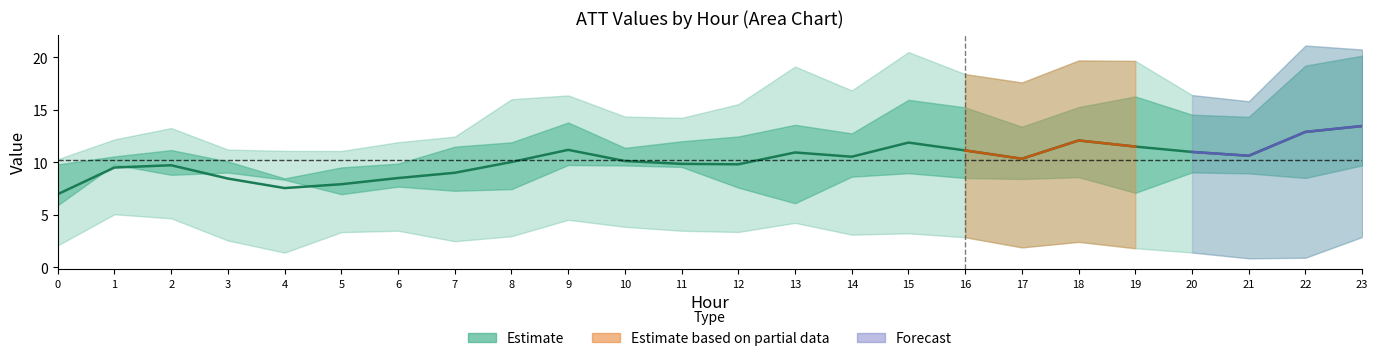

What is the sum of all values?

245.0